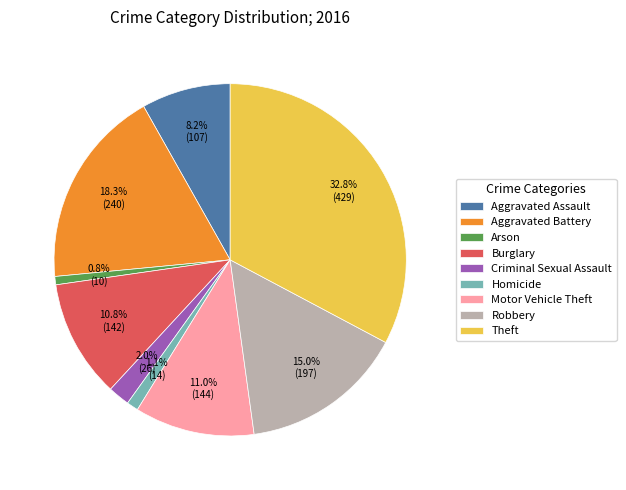

Is it true that Homicide is 1% of the pie?

True